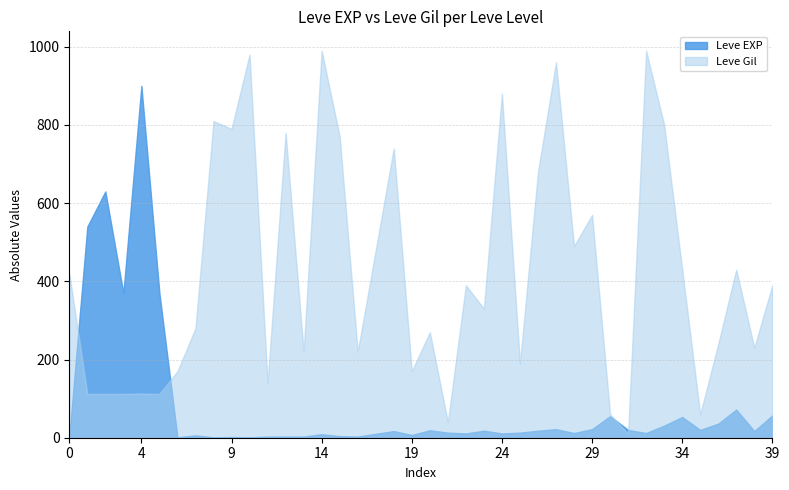

Which has a higher value, 20 or 30?

30